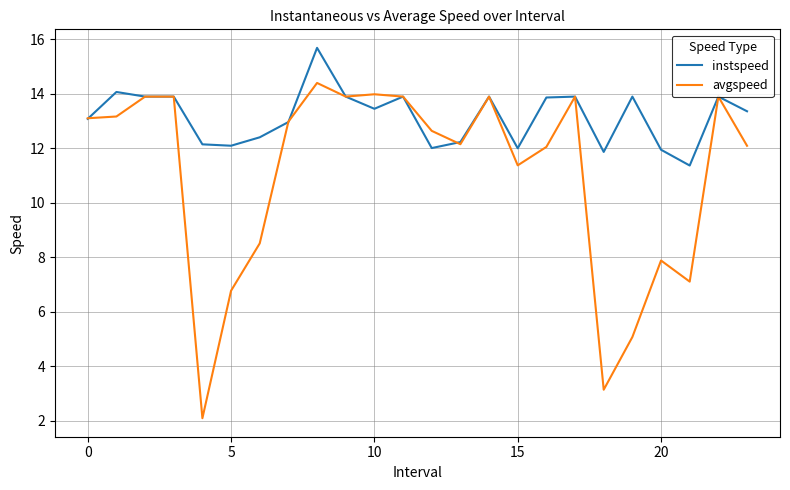

List the series in order of their overall mean, lowest first.

avgspeed, instspeed